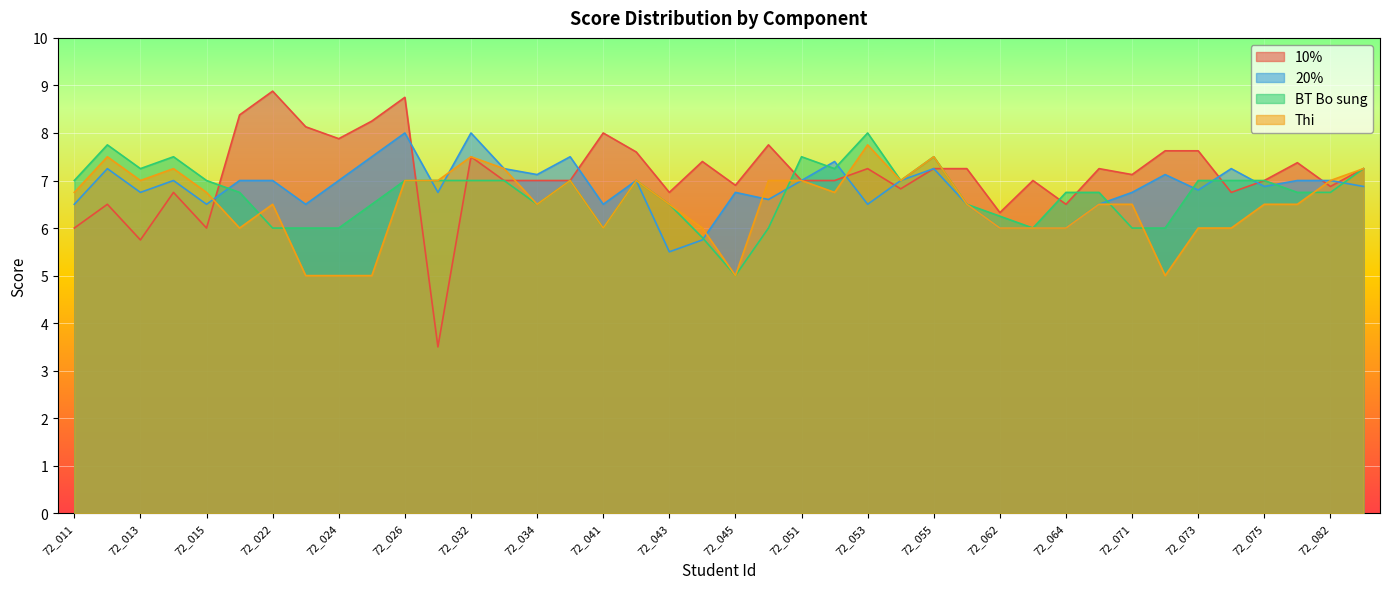

What is the approximate value of 10% at 72_064?

6.5